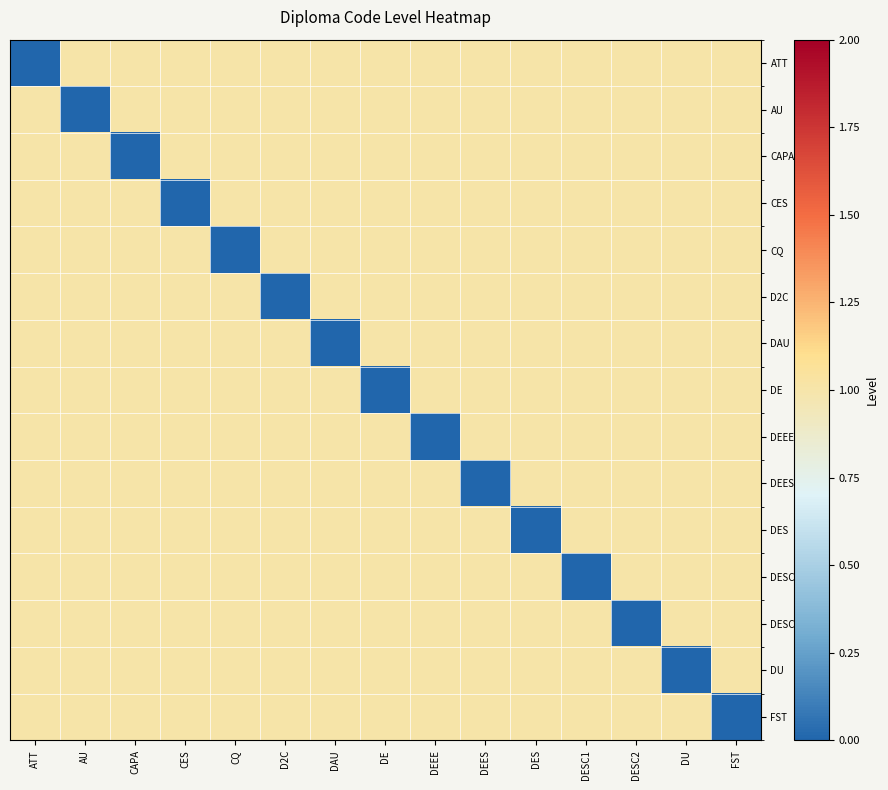

Reading left to right, extract all data points from this chart.

ATT: ATT=0	AU=1	CAPA=1	CES=1	CQ=1	D2C=1	DAU=1	DE=1	DEEE=1	DEES=1	DES=1	DESC1=1	DESC2=1	DU=1	FST=1
AU: ATT=1	AU=0	CAPA=1	CES=1	CQ=1	D2C=1	DAU=1	DE=1	DEEE=1	DEES=1	DES=1	DESC1=1	DESC2=1	DU=1	FST=1
CAPA: ATT=1	AU=1	CAPA=0	CES=1	CQ=1	D2C=1	DAU=1	DE=1	DEEE=1	DEES=1	DES=1	DESC1=1	DESC2=1	DU=1	FST=1
CES: ATT=1	AU=1	CAPA=1	CES=0	CQ=1	D2C=1	DAU=1	DE=1	DEEE=1	DEES=1	DES=1	DESC1=1	DESC2=1	DU=1	FST=1
CQ: ATT=1	AU=1	CAPA=1	CES=1	CQ=0	D2C=1	DAU=1	DE=1	DEEE=1	DEES=1	DES=1	DESC1=1	DESC2=1	DU=1	FST=1
D2C: ATT=1	AU=1	CAPA=1	CES=1	CQ=1	D2C=0	DAU=1	DE=1	DEEE=1	DEES=1	DES=1	DESC1=1	DESC2=1	DU=1	FST=1
DAU: ATT=1	AU=1	CAPA=1	CES=1	CQ=1	D2C=1	DAU=0	DE=1	DEEE=1	DEES=1	DES=1	DESC1=1	DESC2=1	DU=1	FST=1
DE: ATT=1	AU=1	CAPA=1	CES=1	CQ=1	D2C=1	DAU=1	DE=0	DEEE=1	DEES=1	DES=1	DESC1=1	DESC2=1	DU=1	FST=1
DEEE: ATT=1	AU=1	CAPA=1	CES=1	CQ=1	D2C=1	DAU=1	DE=1	DEEE=0	DEES=1	DES=1	DESC1=1	DESC2=1	DU=1	FST=1
DEES: ATT=1	AU=1	CAPA=1	CES=1	CQ=1	D2C=1	DAU=1	DE=1	DEEE=1	DEES=0	DES=1	DESC1=1	DESC2=1	DU=1	FST=1
DES: ATT=1	AU=1	CAPA=1	CES=1	CQ=1	D2C=1	DAU=1	DE=1	DEEE=1	DEES=1	DES=0	DESC1=1	DESC2=1	DU=1	FST=1
DESC1: ATT=1	AU=1	CAPA=1	CES=1	CQ=1	D2C=1	DAU=1	DE=1	DEEE=1	DEES=1	DES=1	DESC1=0	DESC2=1	DU=1	FST=1
DESC2: ATT=1	AU=1	CAPA=1	CES=1	CQ=1	D2C=1	DAU=1	DE=1	DEEE=1	DEES=1	DES=1	DESC1=1	DESC2=0	DU=1	FST=1
DU: ATT=1	AU=1	CAPA=1	CES=1	CQ=1	D2C=1	DAU=1	DE=1	DEEE=1	DEES=1	DES=1	DESC1=1	DESC2=1	DU=0	FST=1
FST: ATT=1	AU=1	CAPA=1	CES=1	CQ=1	D2C=1	DAU=1	DE=1	DEEE=1	DEES=1	DES=1	DESC1=1	DESC2=1	DU=1	FST=0